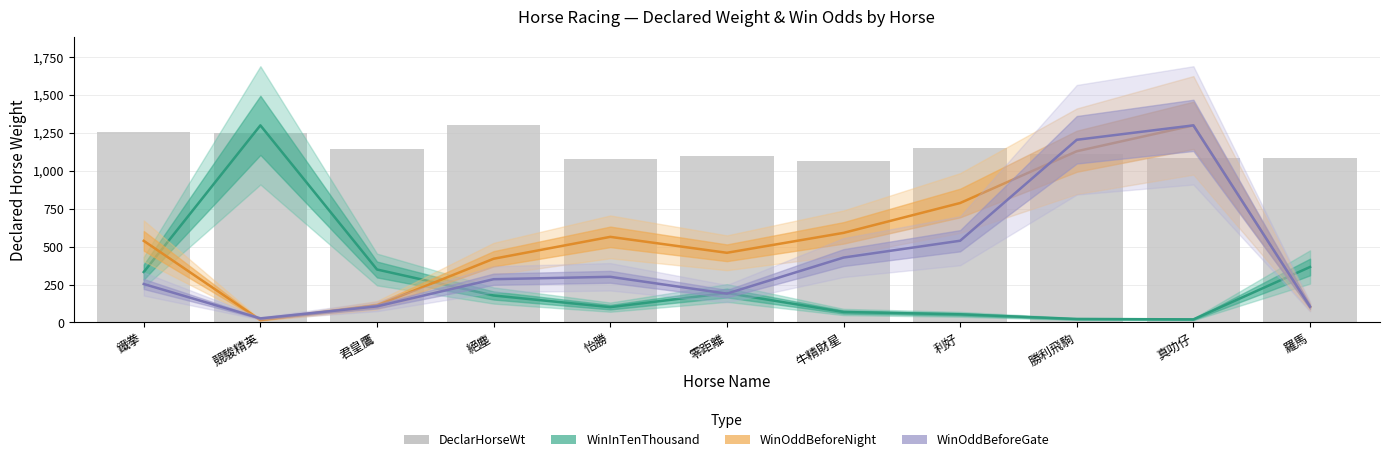

What is the label of the 1st bar from the right?

羅馬